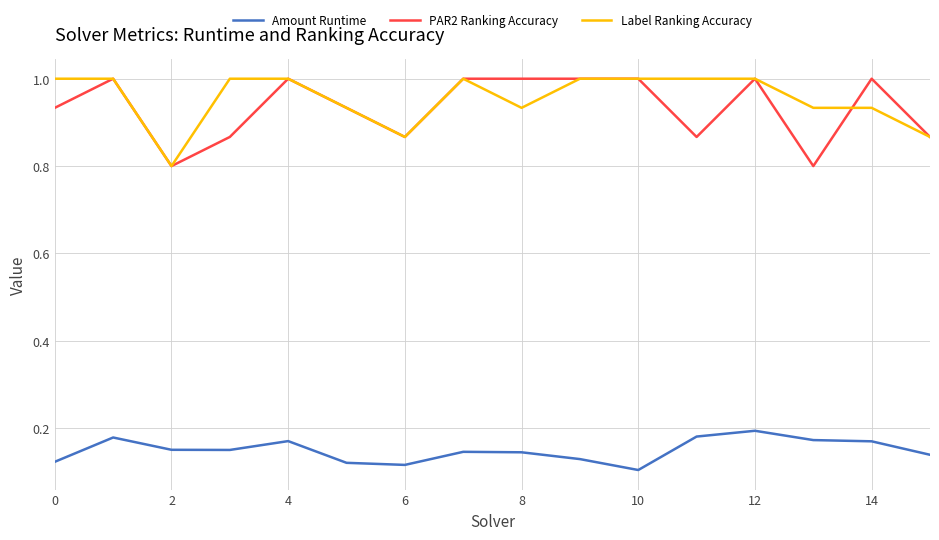

True or false: Label Ranking Accuracy and Amount Runtime cross at least once.

False